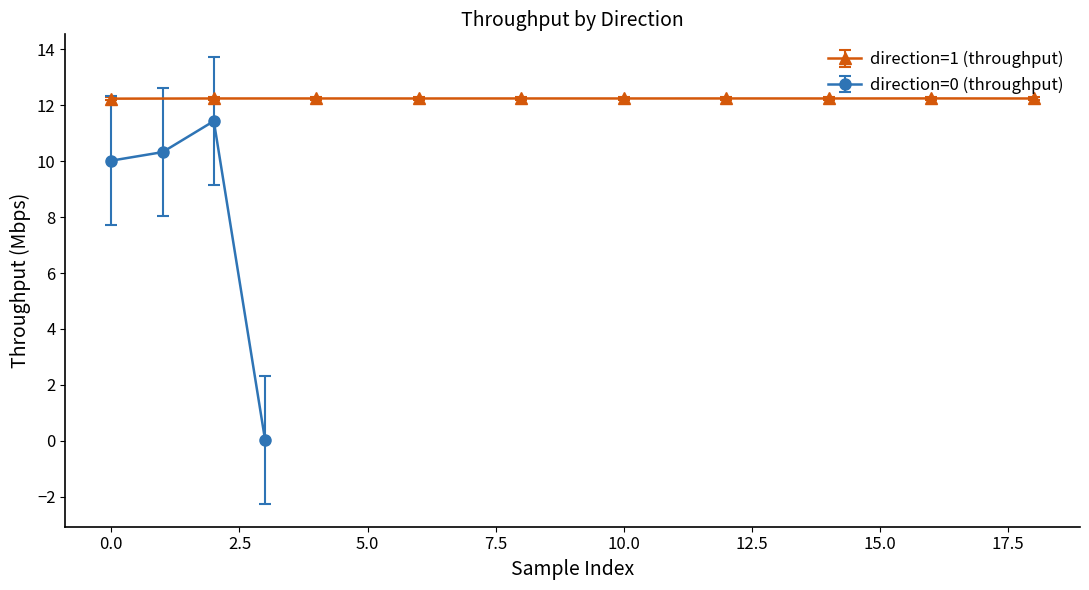

What is the value of the direction=0 (throughput) point at the 2nd from the left?

10.3